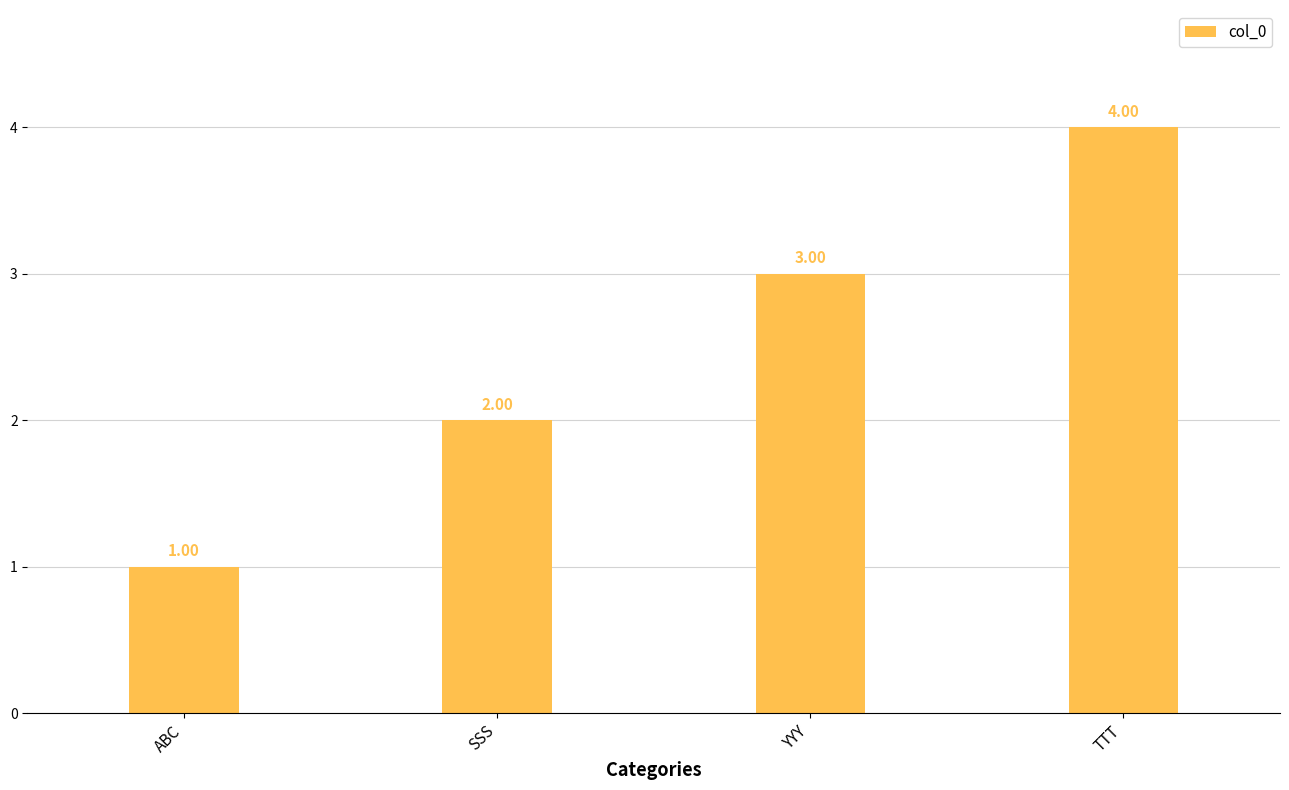

Approximately how many times larger is the value at SSS compared to ABC?

2.0